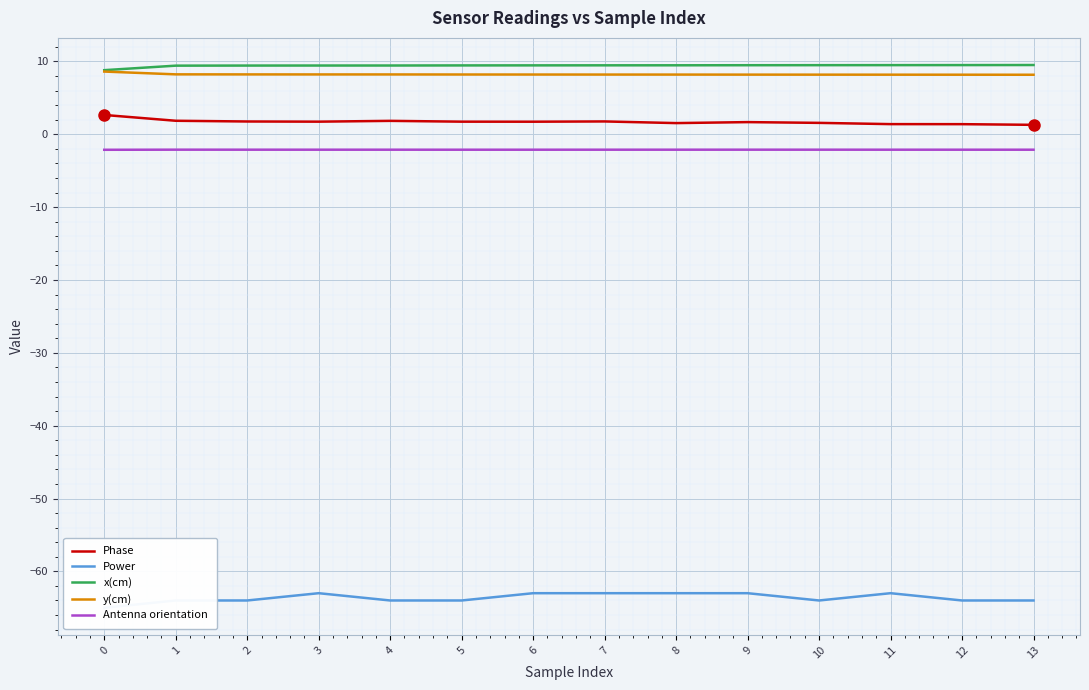

What is the spread (max minus min) of values at 7?

72.5